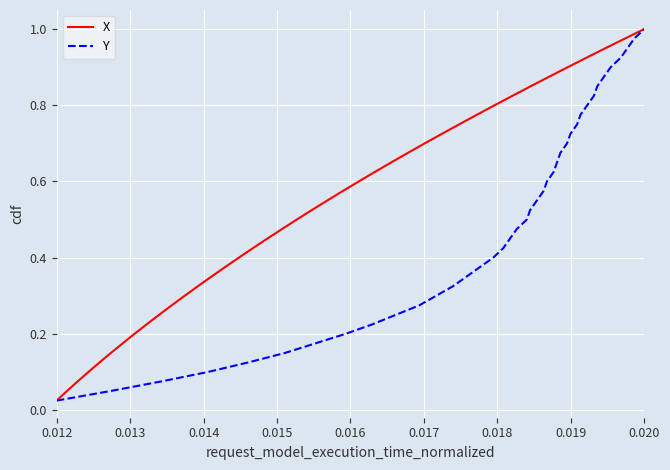

True or false: Y has more than 0 interior local peaks.

False